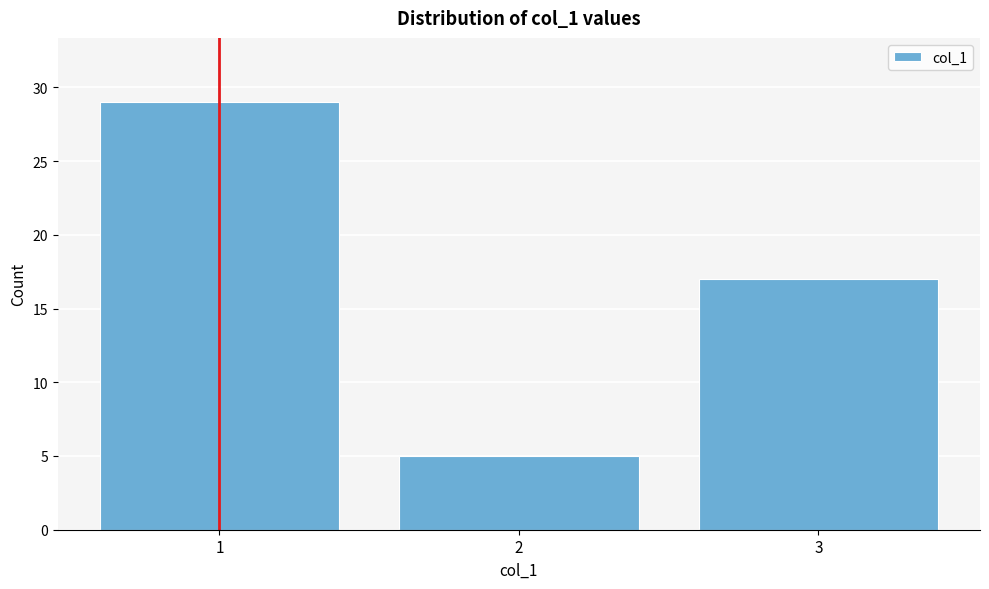

Reading left to right, what are all the values shown in this chart?

1=29	2=5	3=17